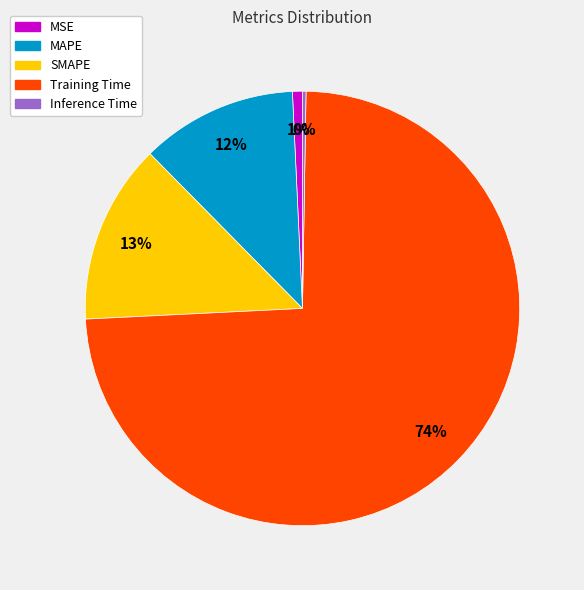

To the nearest percent, what portion does MAPE represent?

12%